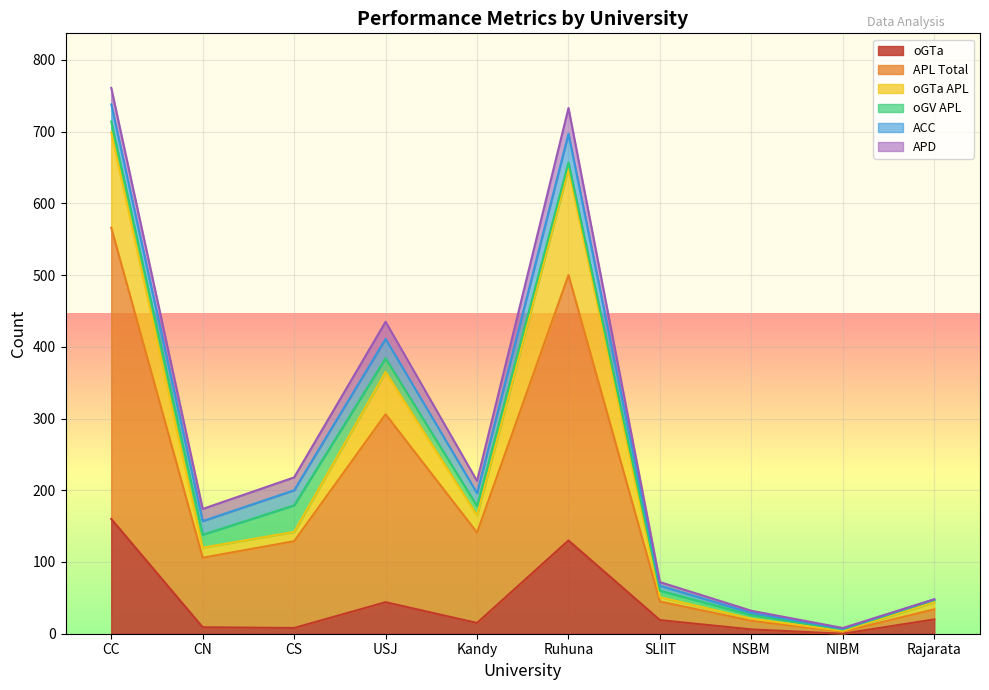

Which category has the highest value in the oGTa series?

CC